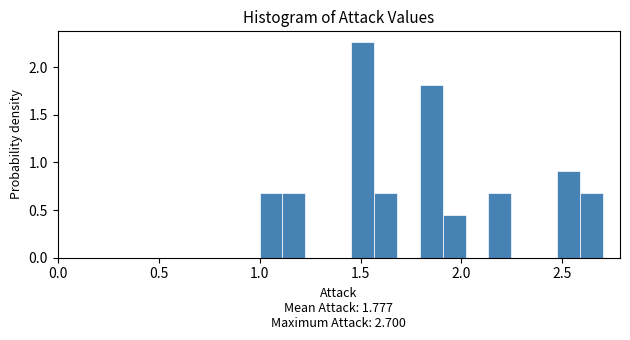

Around what value on the x-axis is the tallest bar? Give the approximate position of its centre, as read against the axis.

1.50